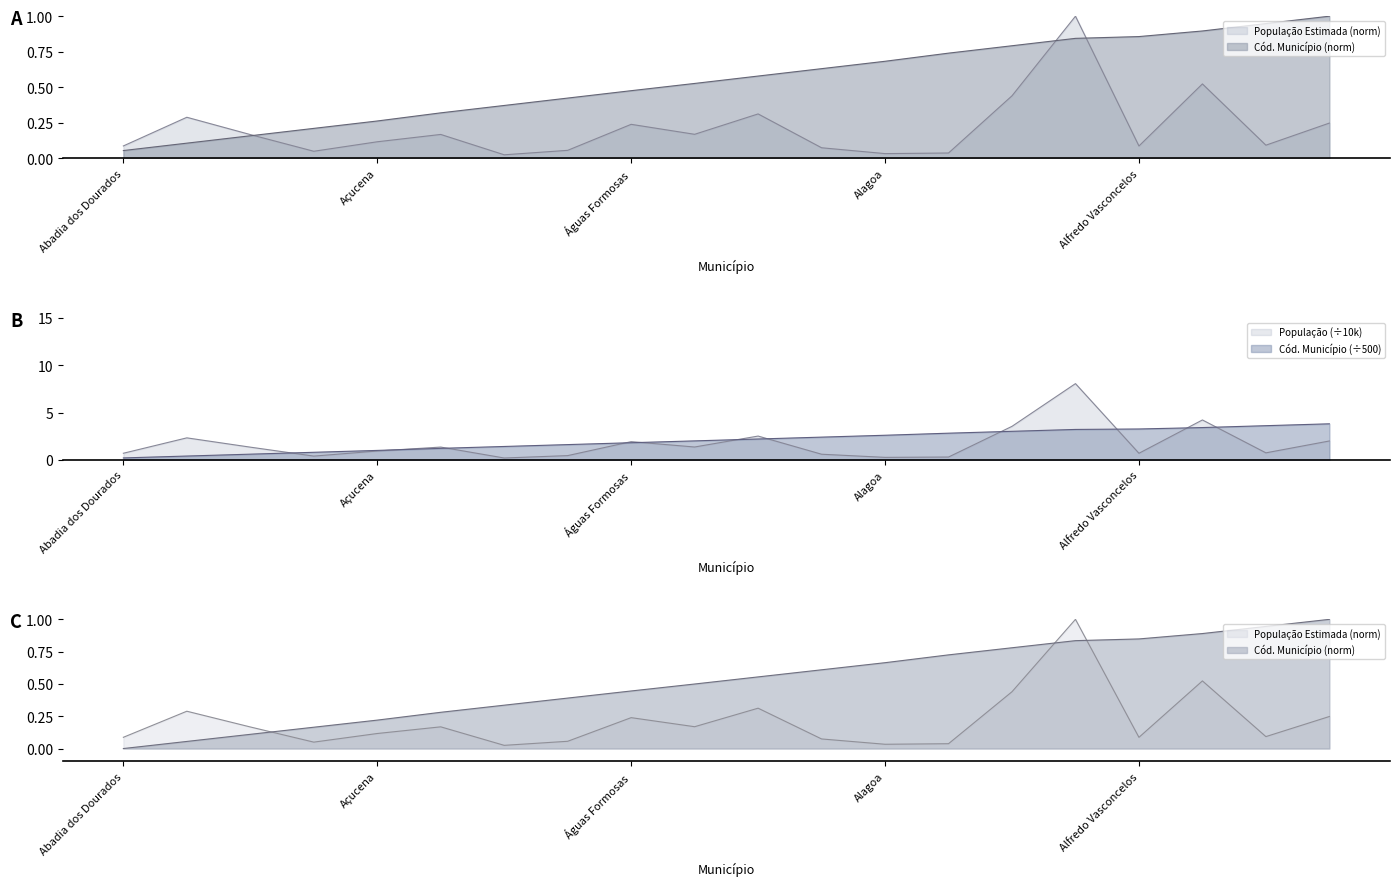

Count the number of categories in the chart.

20